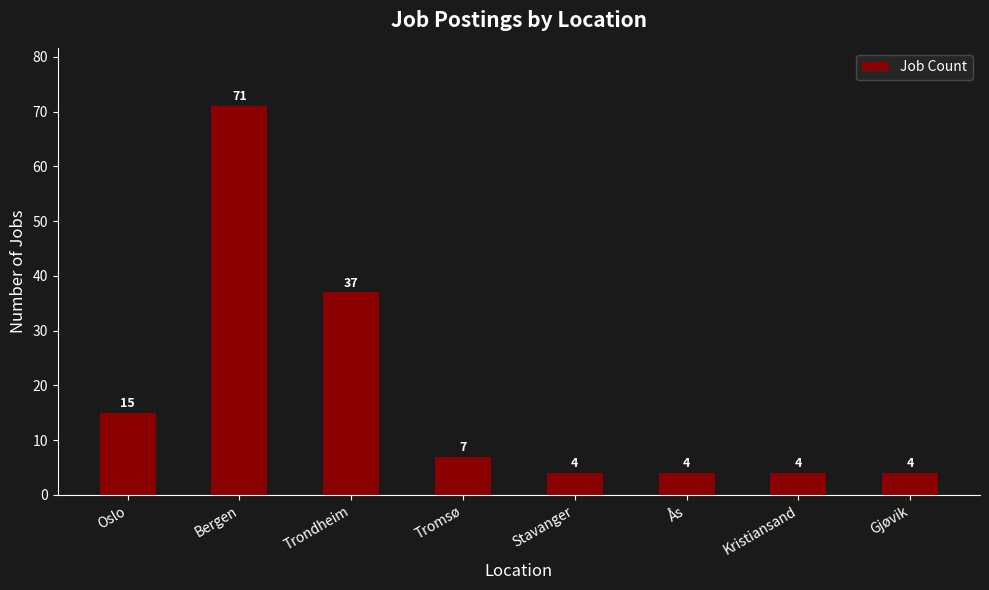

Reading right to left, what are all the values shown in this chart?

4	4	4	4	7	37	71	15